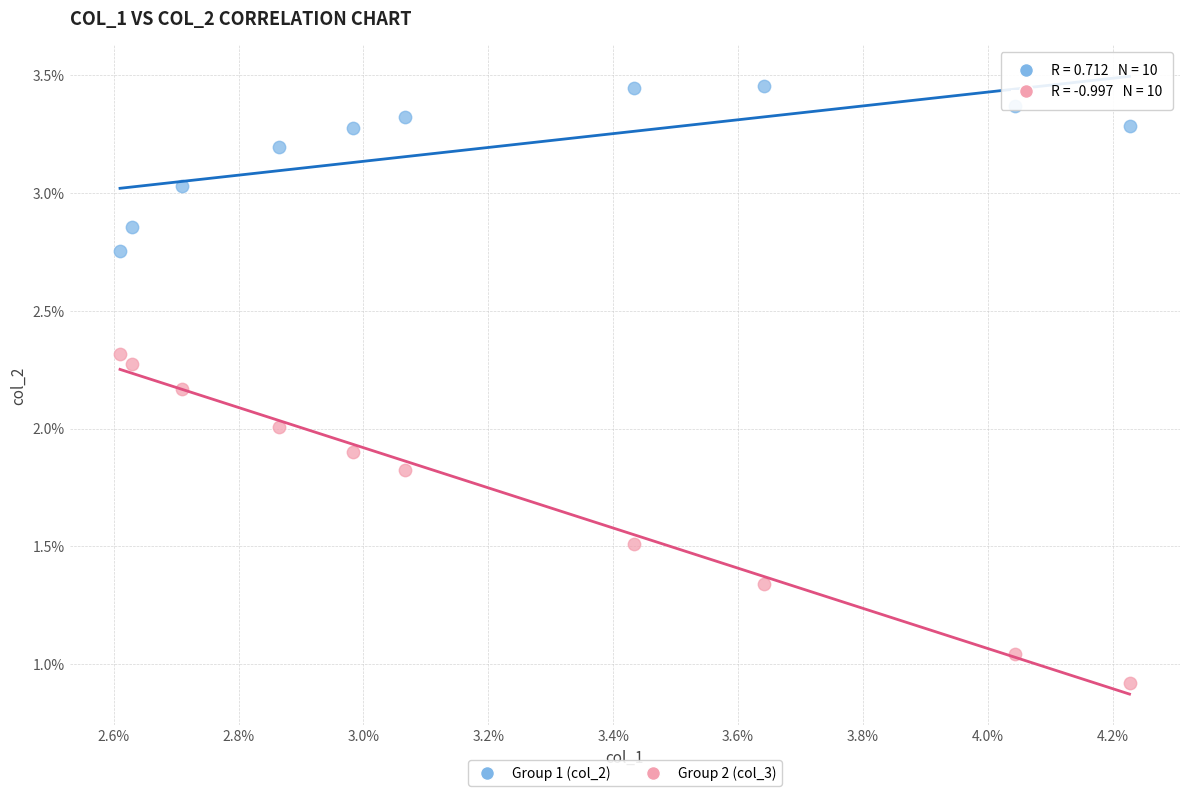

What are all the series names shown in the legend?

Group 1 (col_2), Group 2 (col_3)